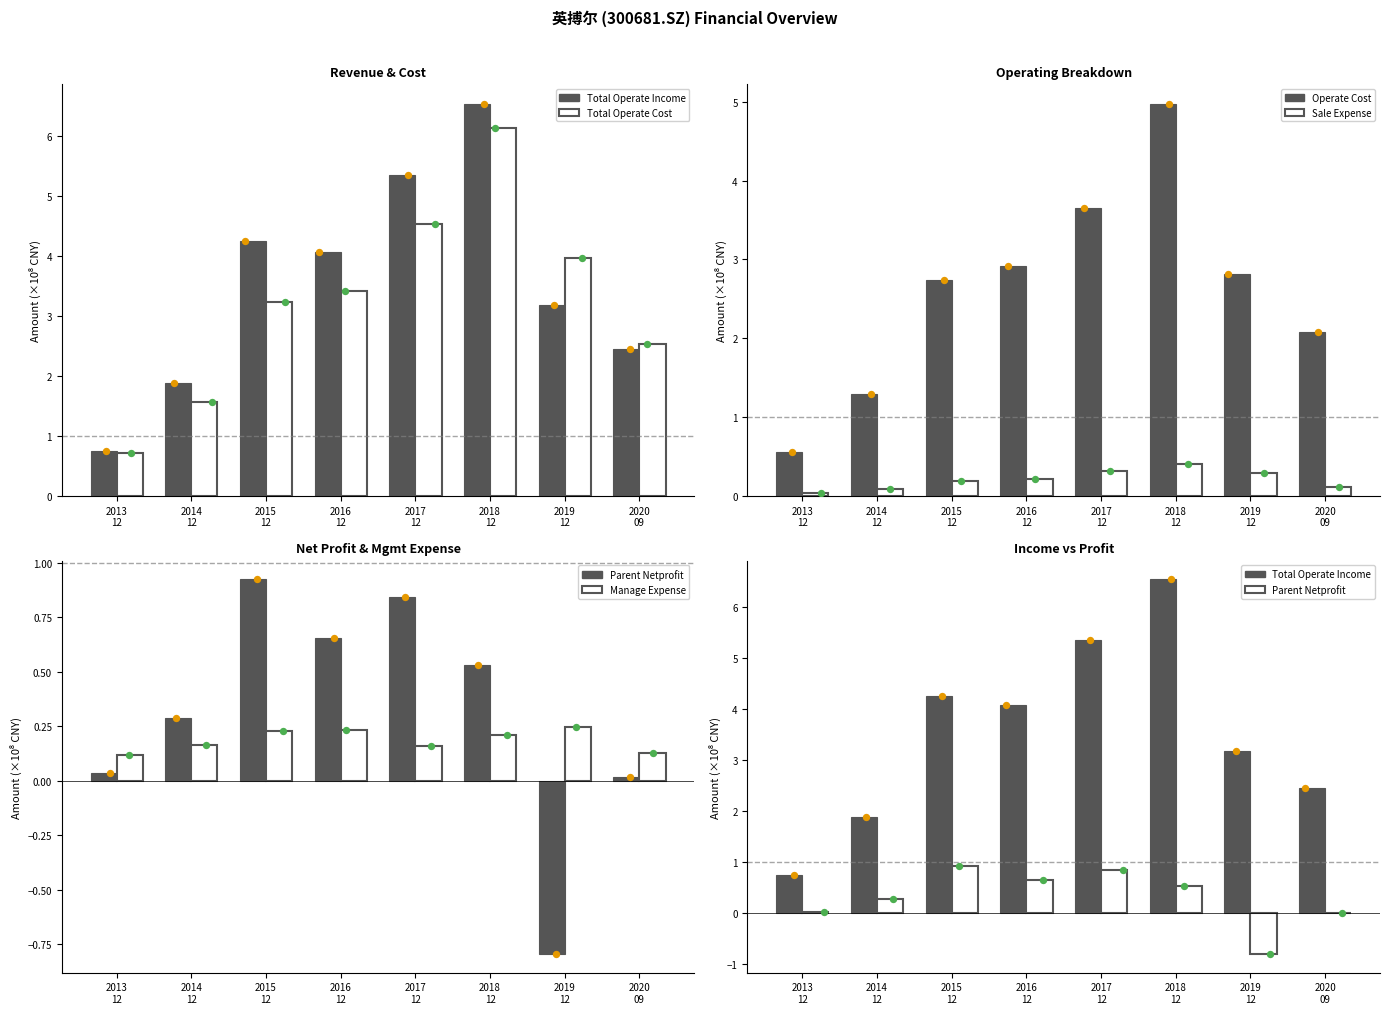

Which series has the largest total across all categories?

TOTAL_OPERATE_INCOME